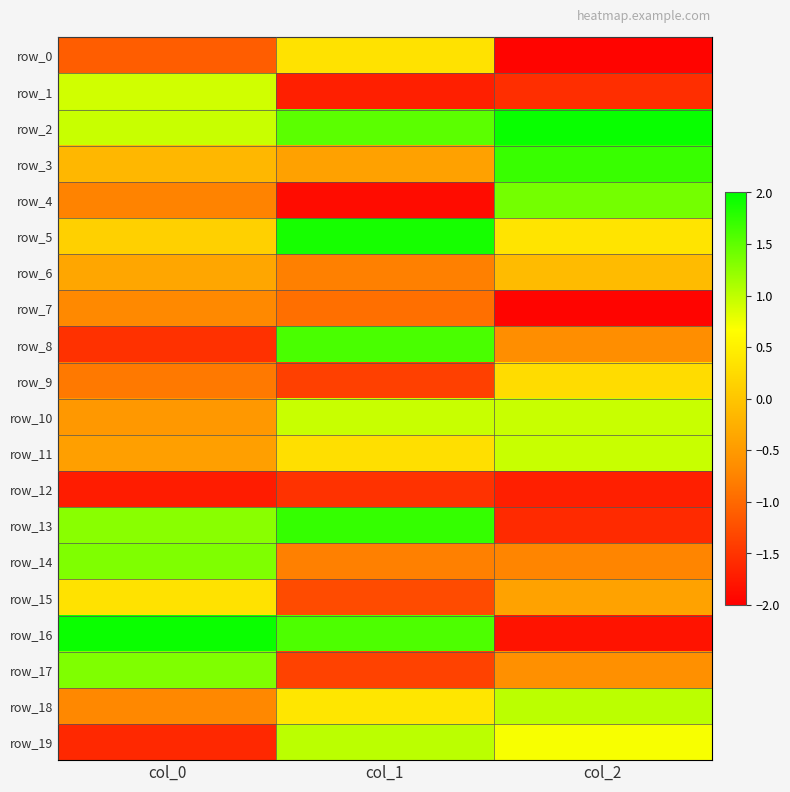

What is the maximum value shown in the chart?

1.9